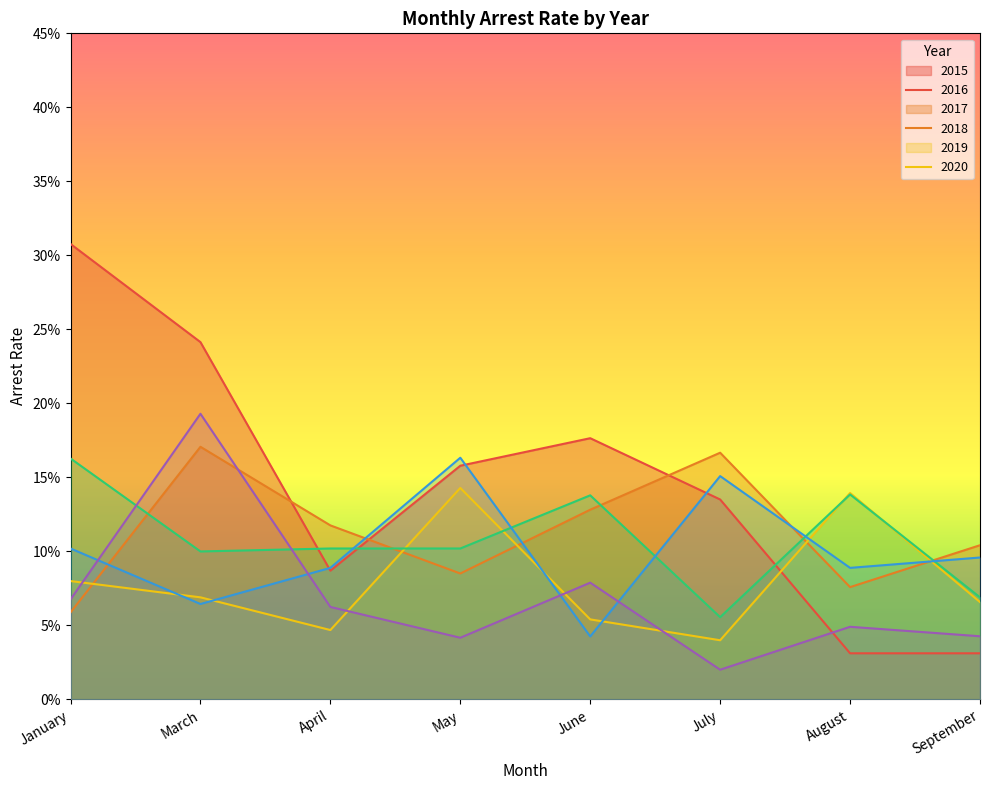

At which label is arrest_rate_2015 closest to 0?

August